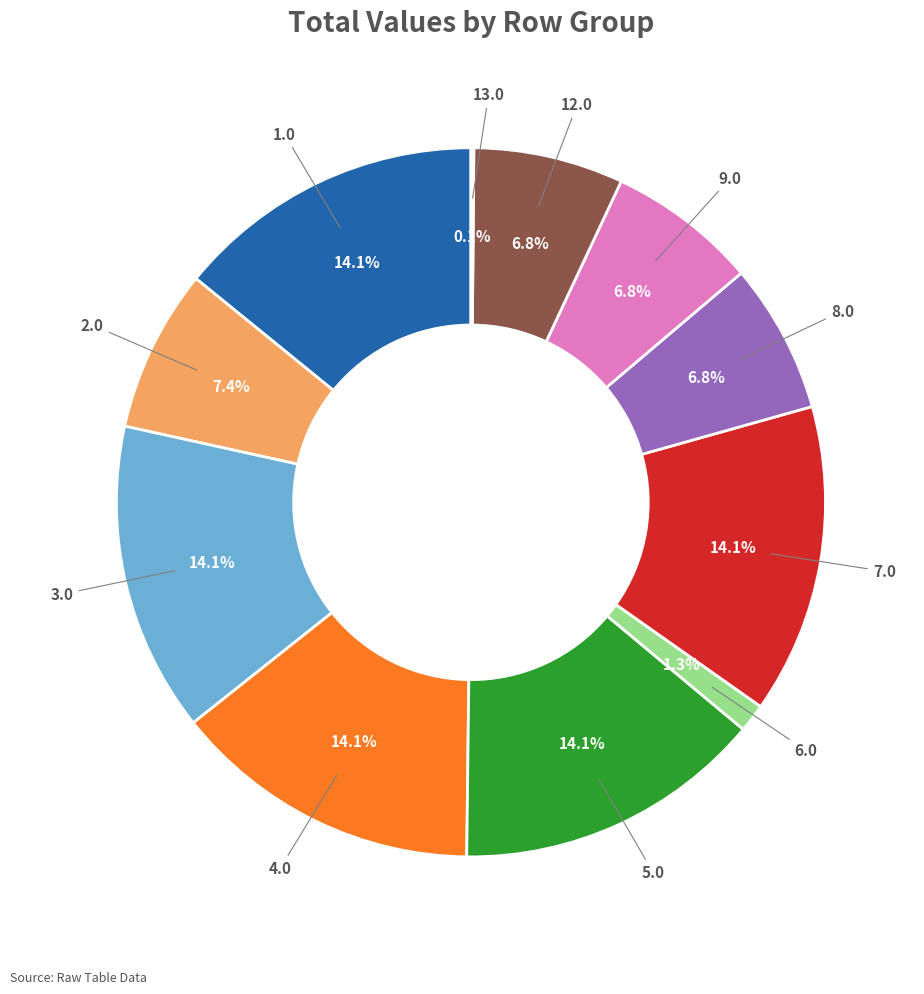

To the nearest percent, what is the difference between the largest and smallest slice percentages?

14%